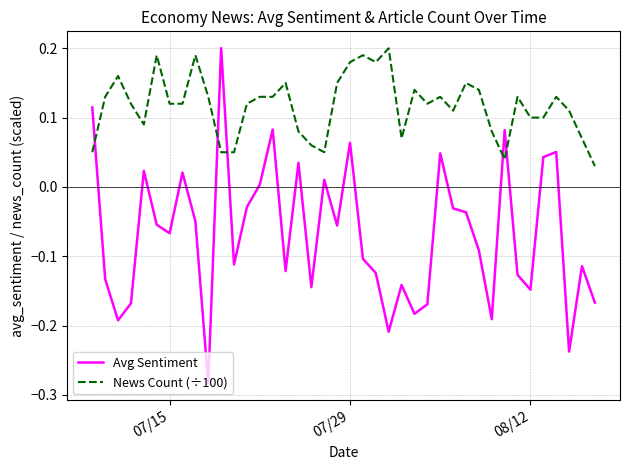

Which series has the largest total across all categories?

News Count (÷100)